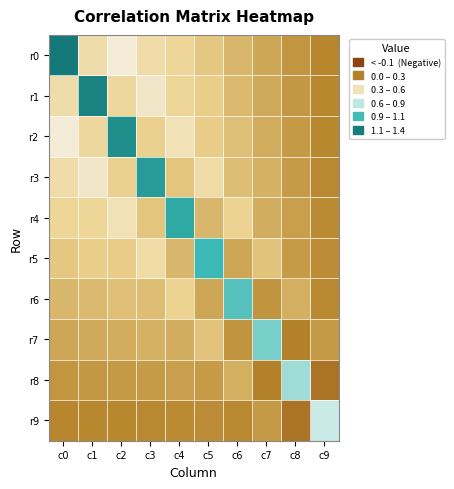

List the series in order of their peak value, lowest first.

r9, r8, r7, r6, r5, r4, r3, r2, r1, r0